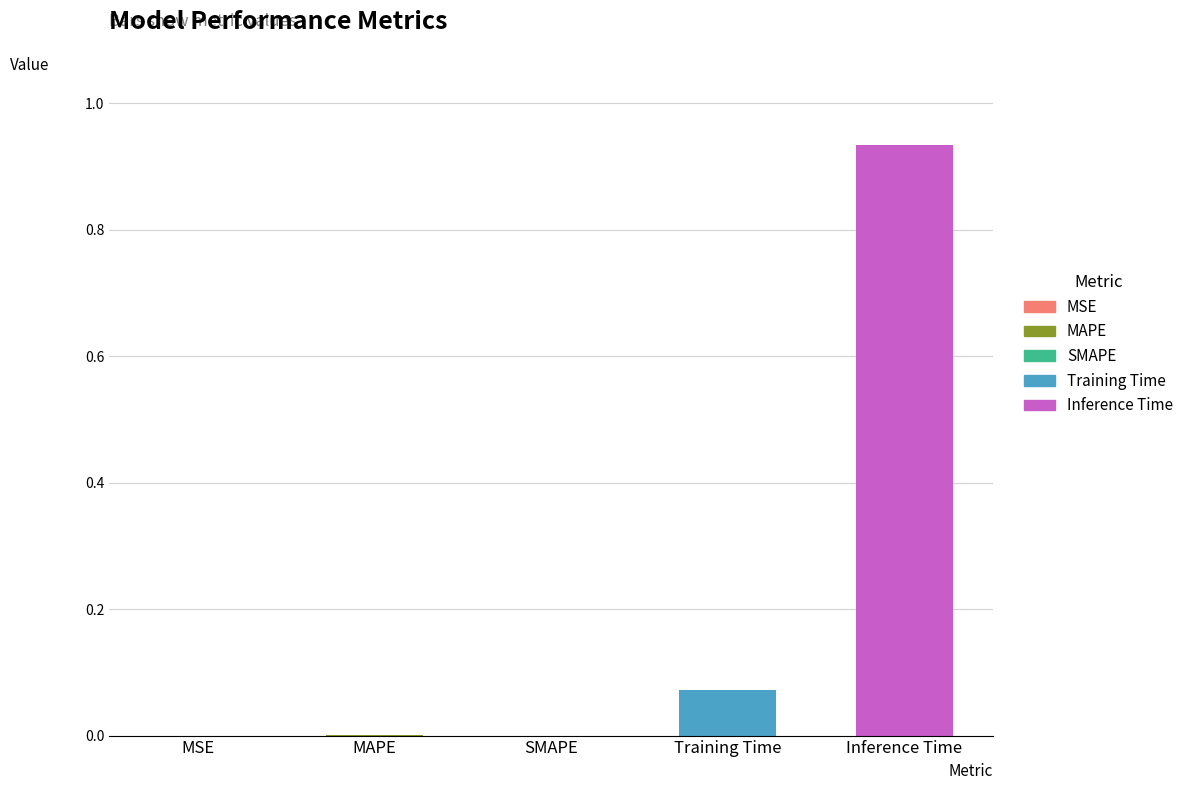

Is it true that the value at Inference Time is 1.3?

False